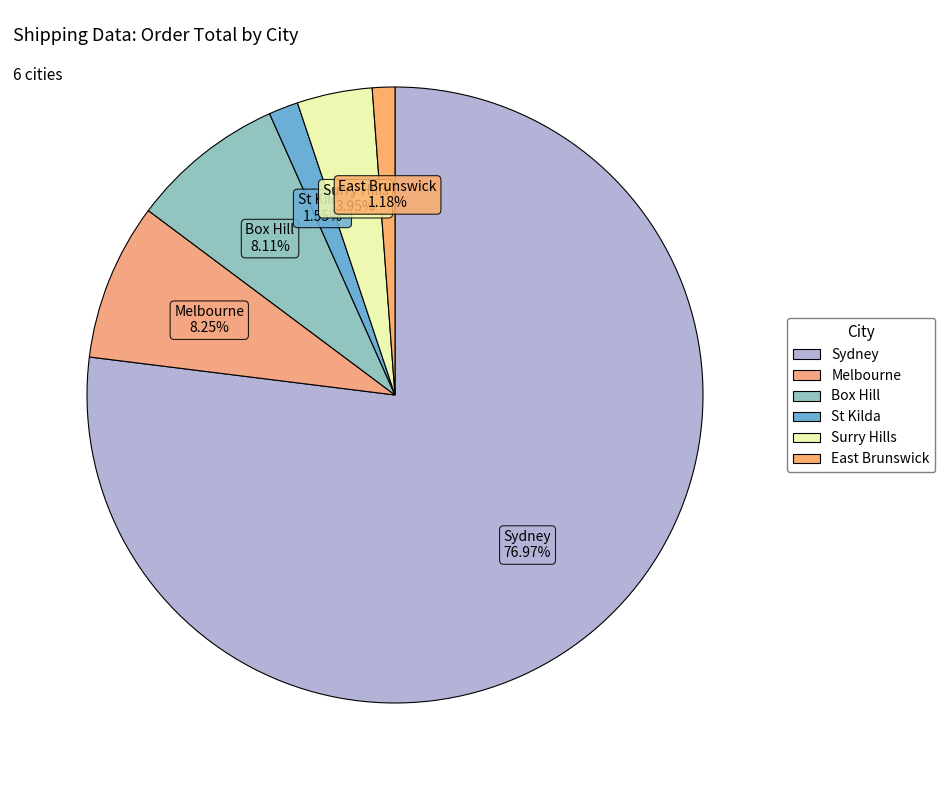

What is the ratio of the value at Melbourne to the value at East Brunswick?

7.0